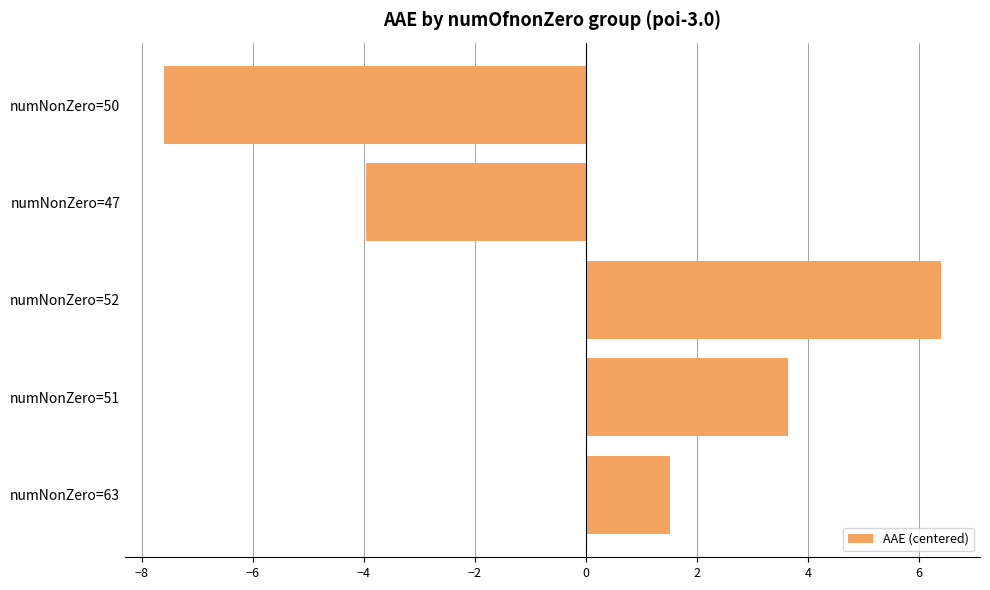

What is the maximum value shown in the chart?

6.4